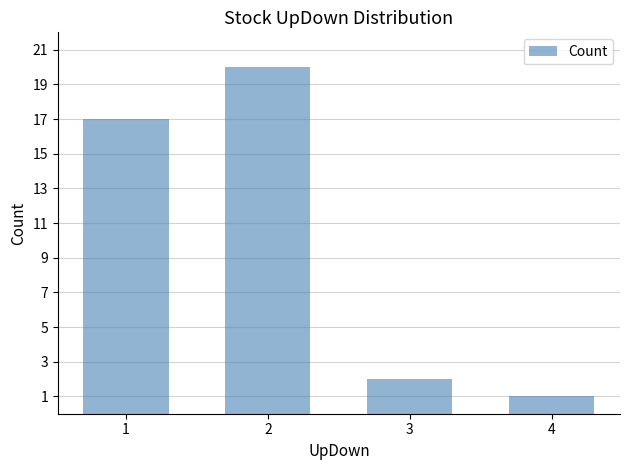

Reading left to right, list all the values displayed in this chart.

17	20	2	1